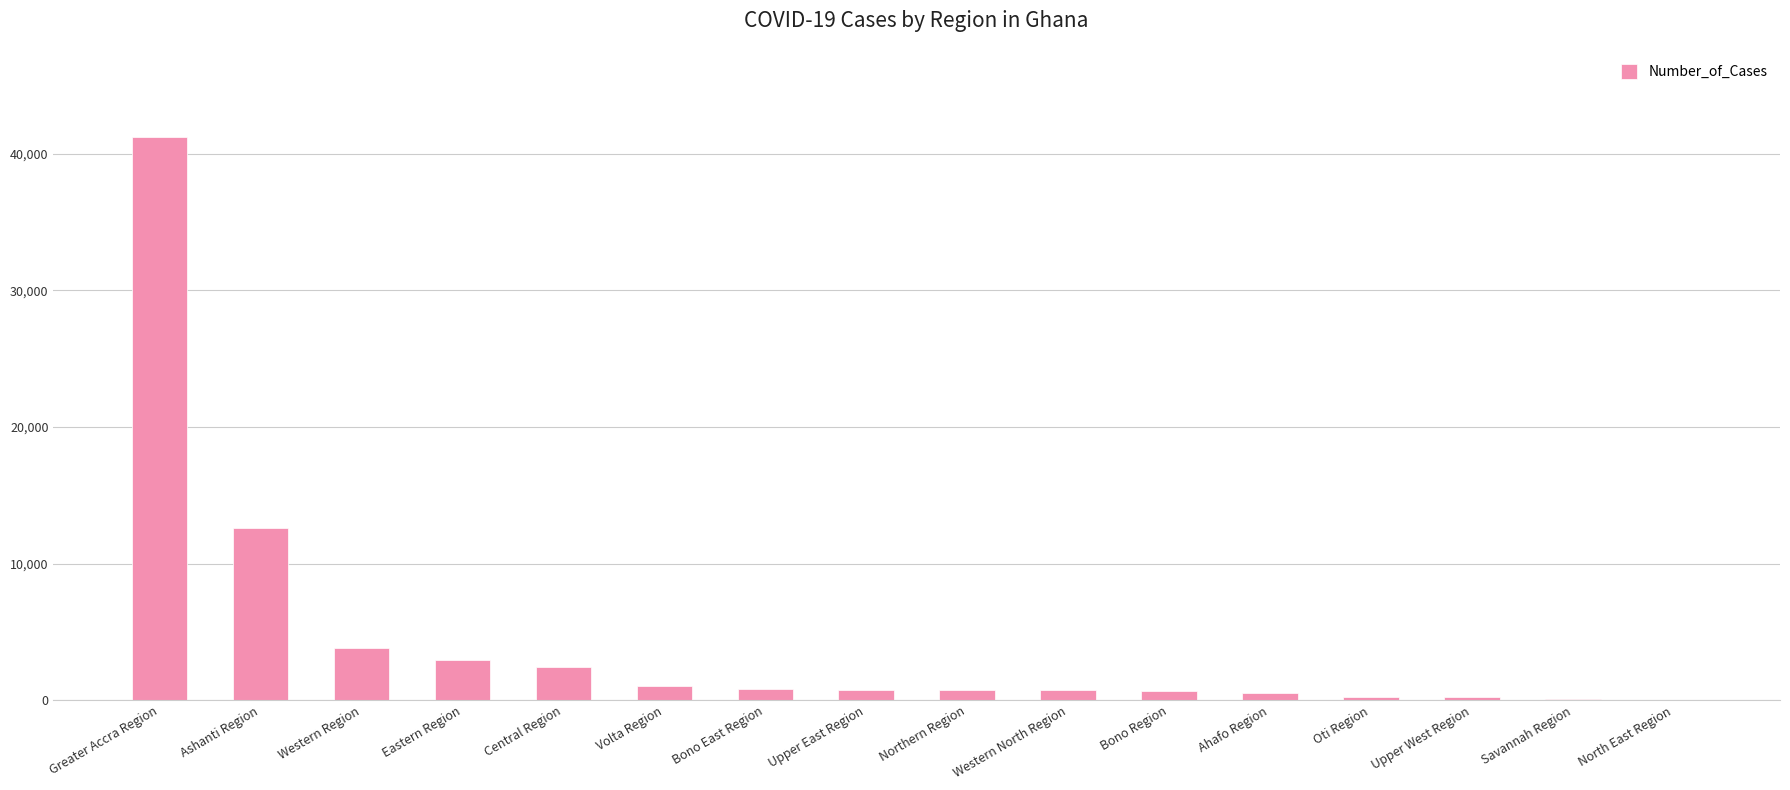

How many categories are shown in the chart?

16